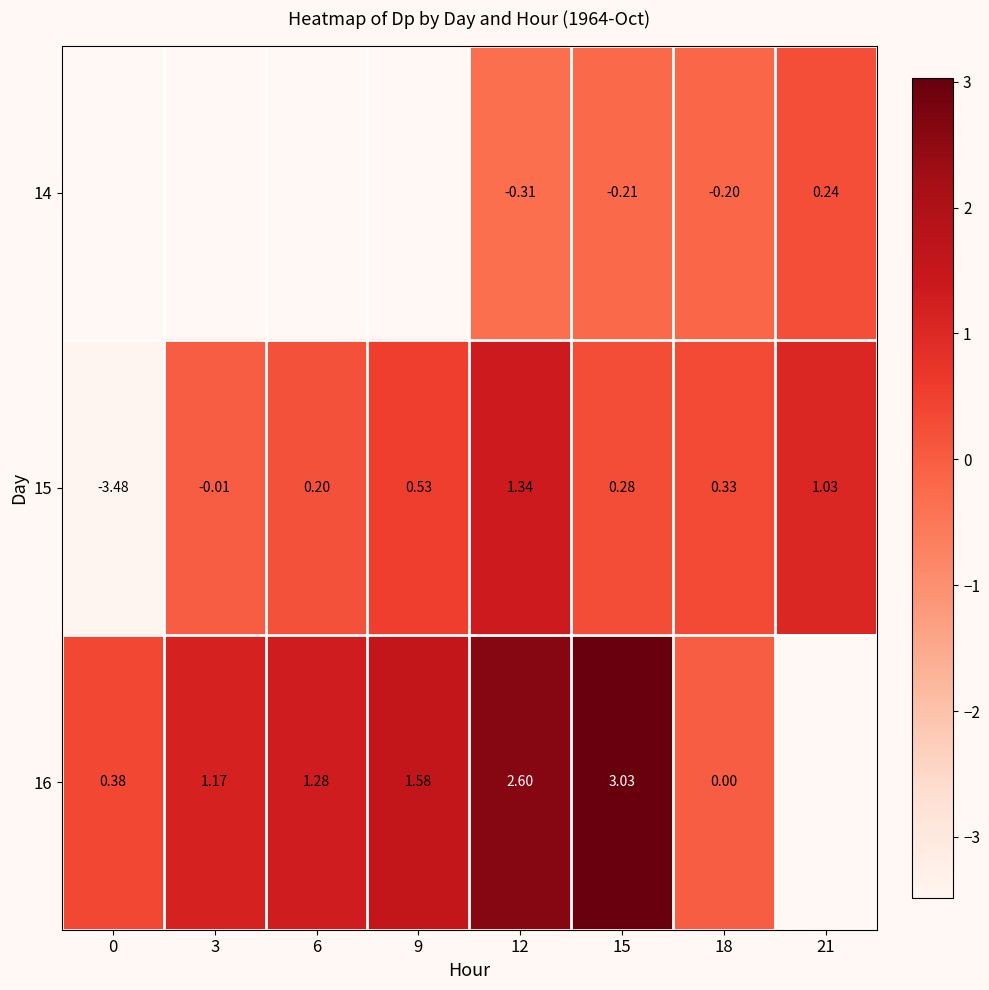

What is the maximum value shown in the chart?

3.0